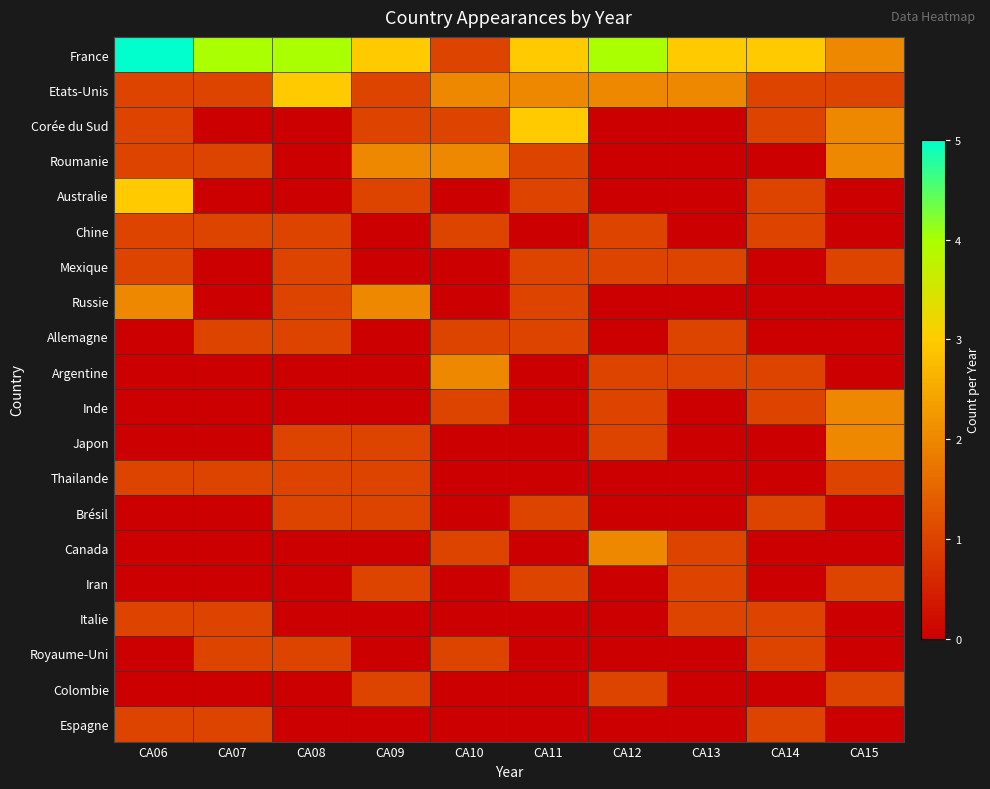

Which series has the largest total across all categories?

France